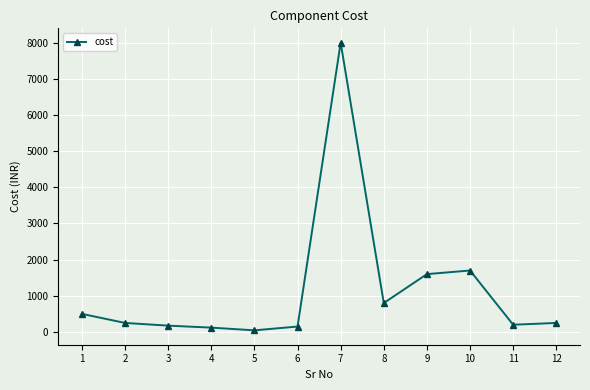

What is the sum of all values?

13790